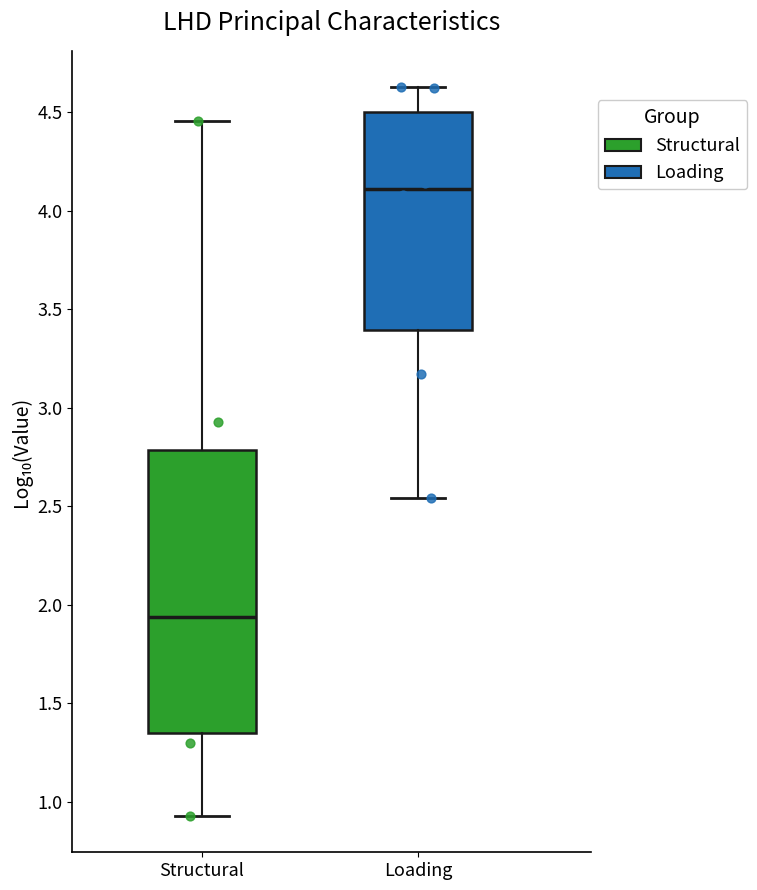

Reading left to right, transcribe this box plot: for each box, give where its median line is, the range the box spans, and where its two whiskers end, as read against the y-axis. The values are not printed on the chart, so give them approximately, as read against the axis.

Structural: median 1.95, box 1.35 to 2.80, whiskers 0.95 to 4.45
Loading: median 4.10, box 3.40 to 4.50, whiskers 2.55 to 4.65